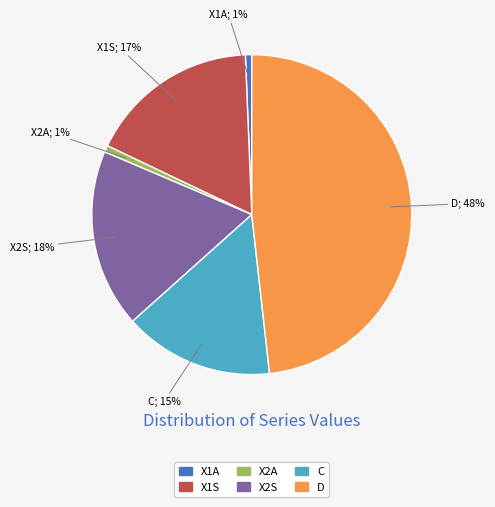

What percentage is the X2A slice, to the nearest percent?

1%